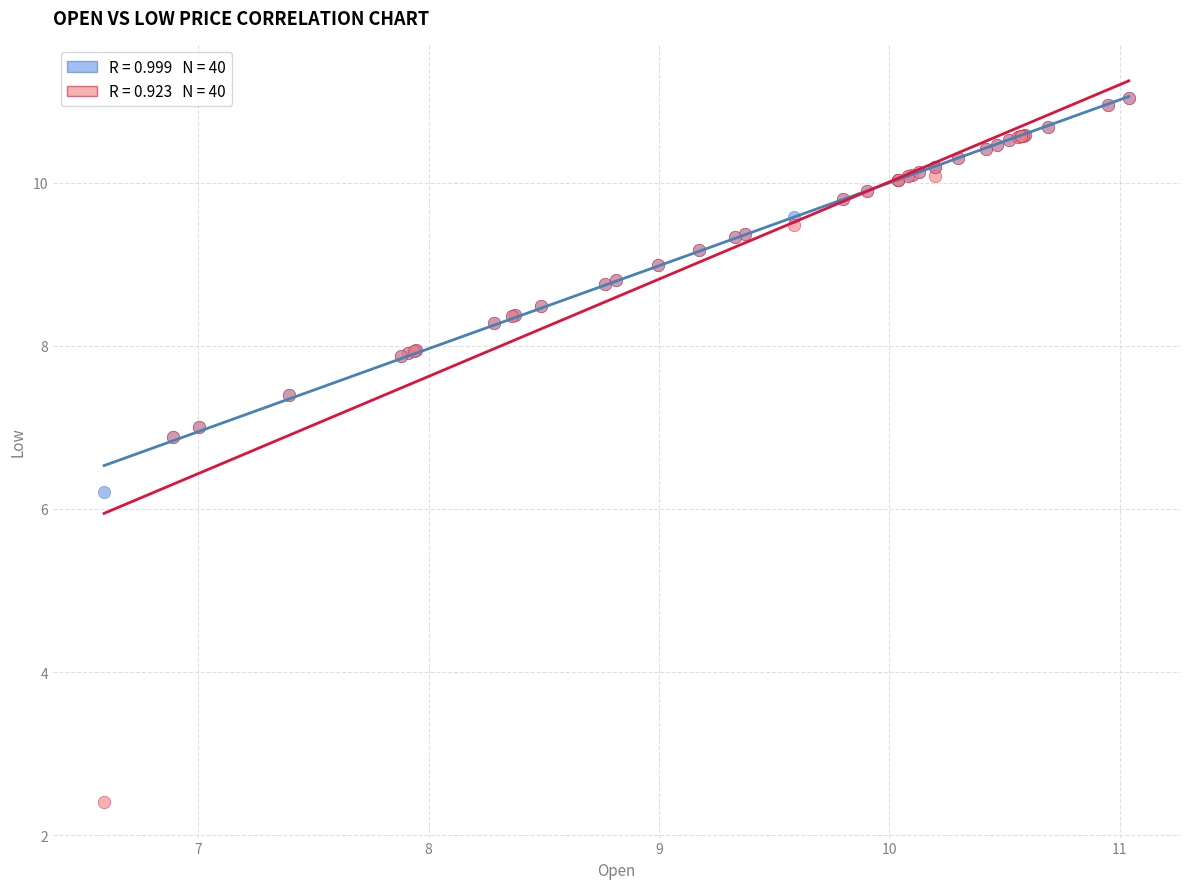

Across all series, what Y value is closest to 6?

6.2